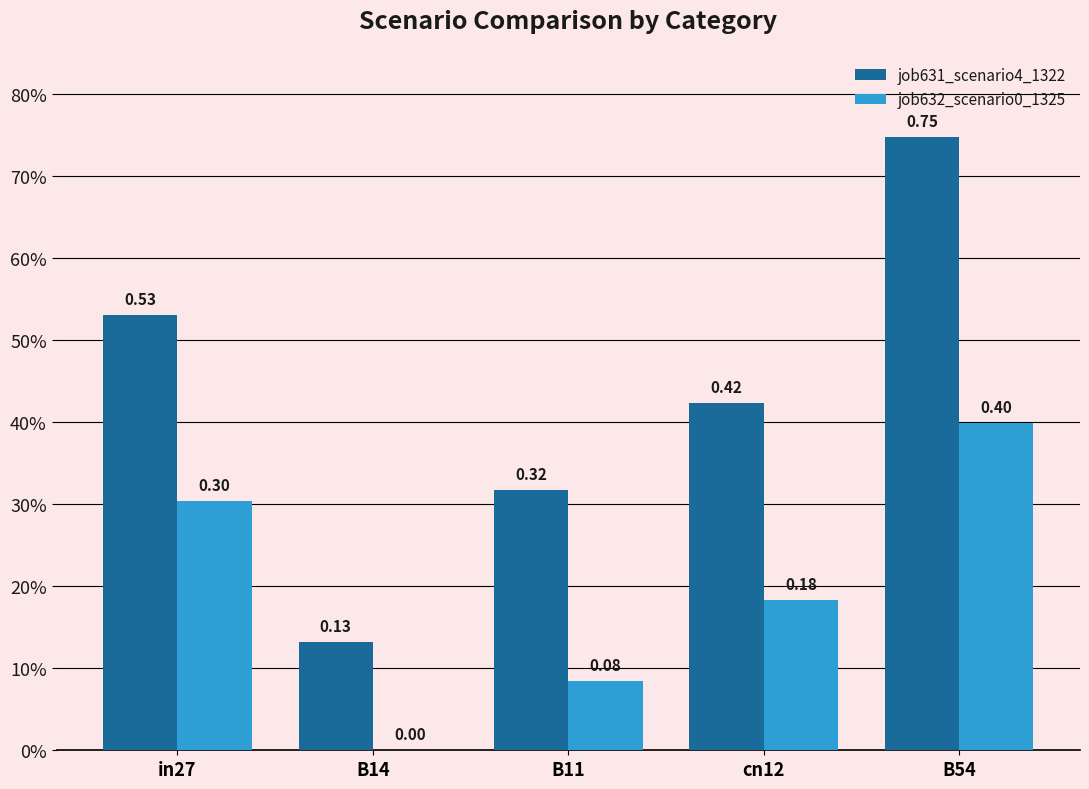

What are all the series names shown in the legend?

job631_scenario4_1322, job632_scenario0_1325